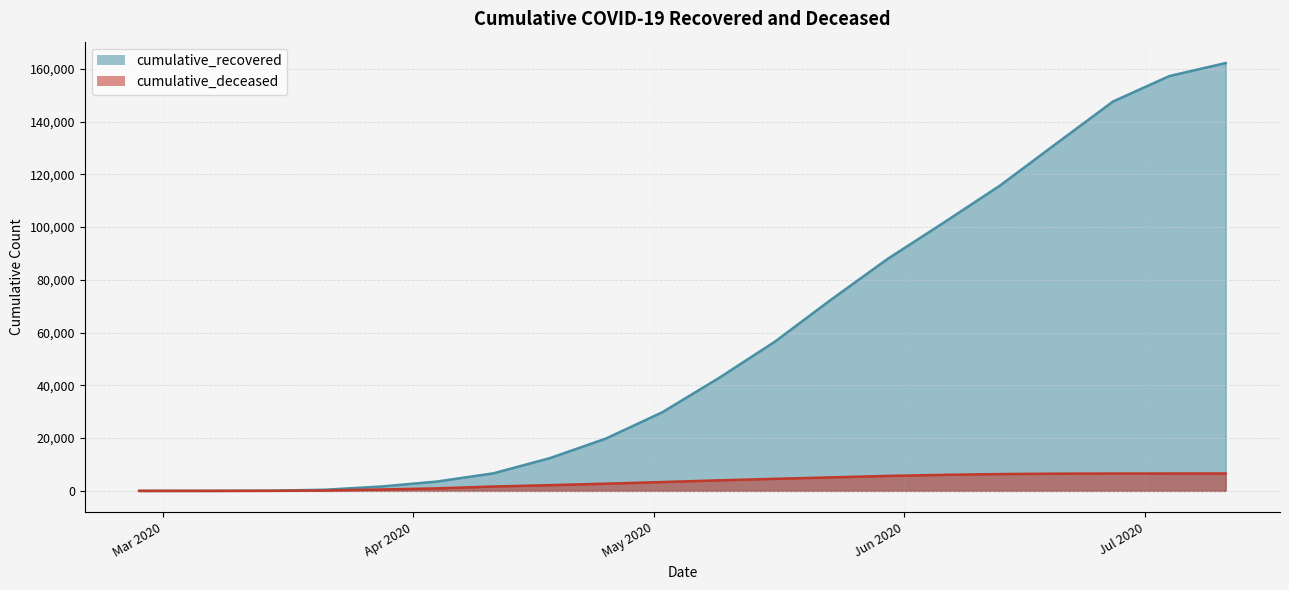

What is the maximum value for cumulative_deceased?

6592